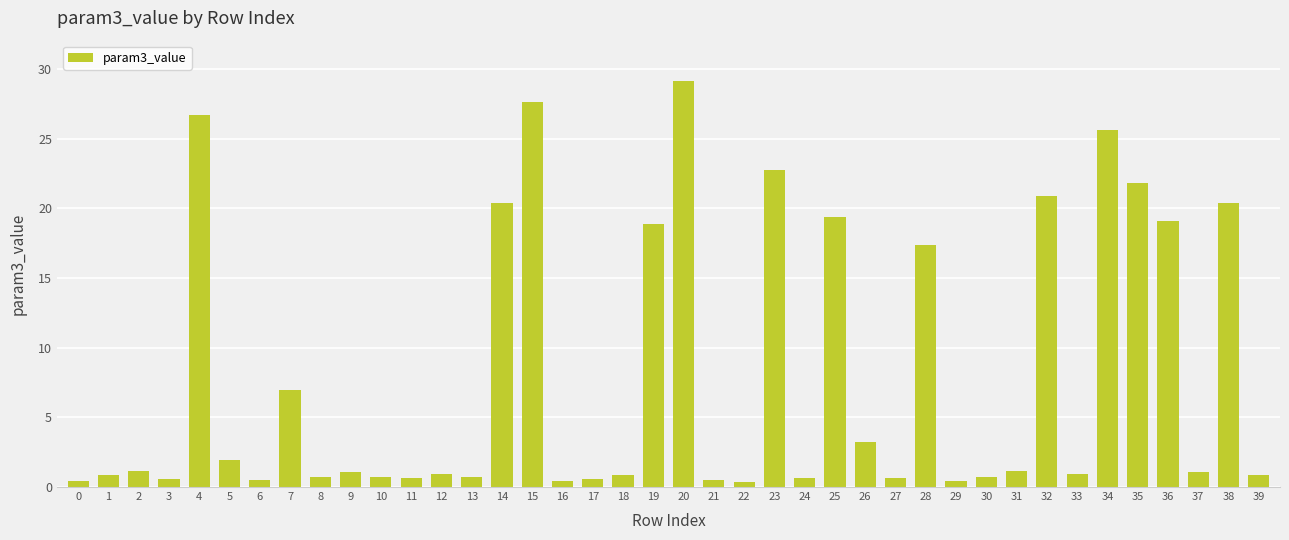

What is the average value?

8.0